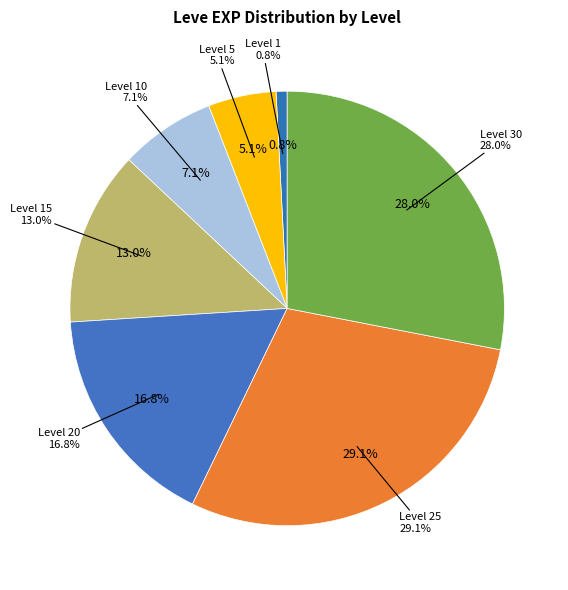

What is the smallest slice in the pie chart?

1